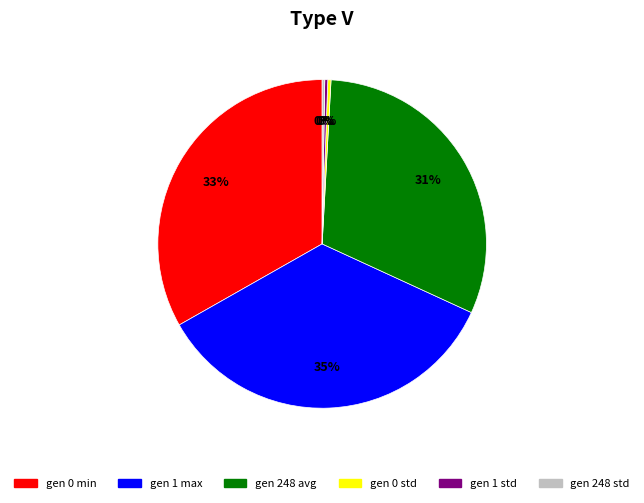

What is the largest slice in the pie chart?

gen 1 max